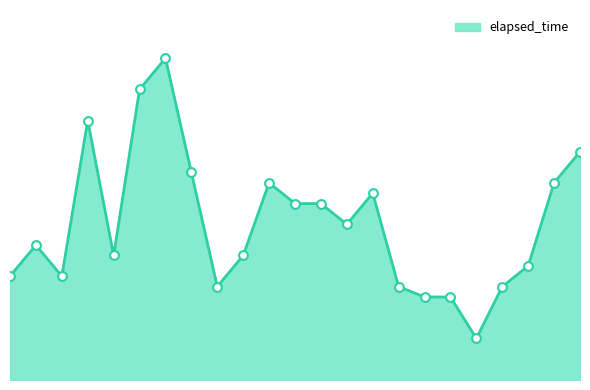

Does the chart have visible grid lines?

No